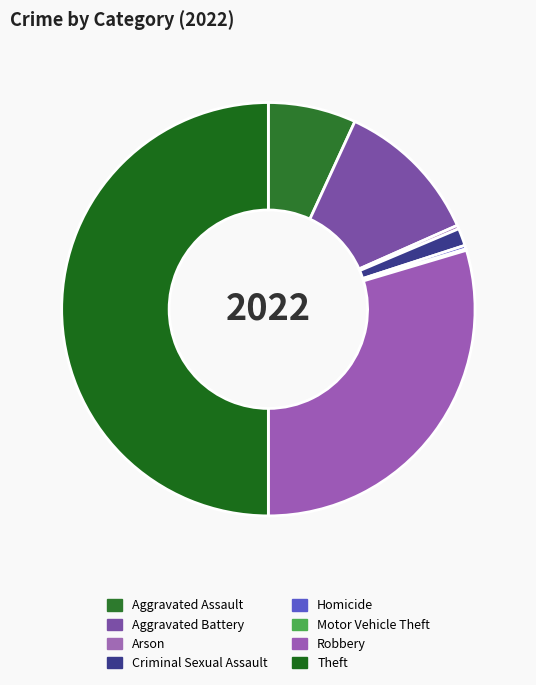

What percentage is the Aggravated Battery slice, to the nearest percent?

11%